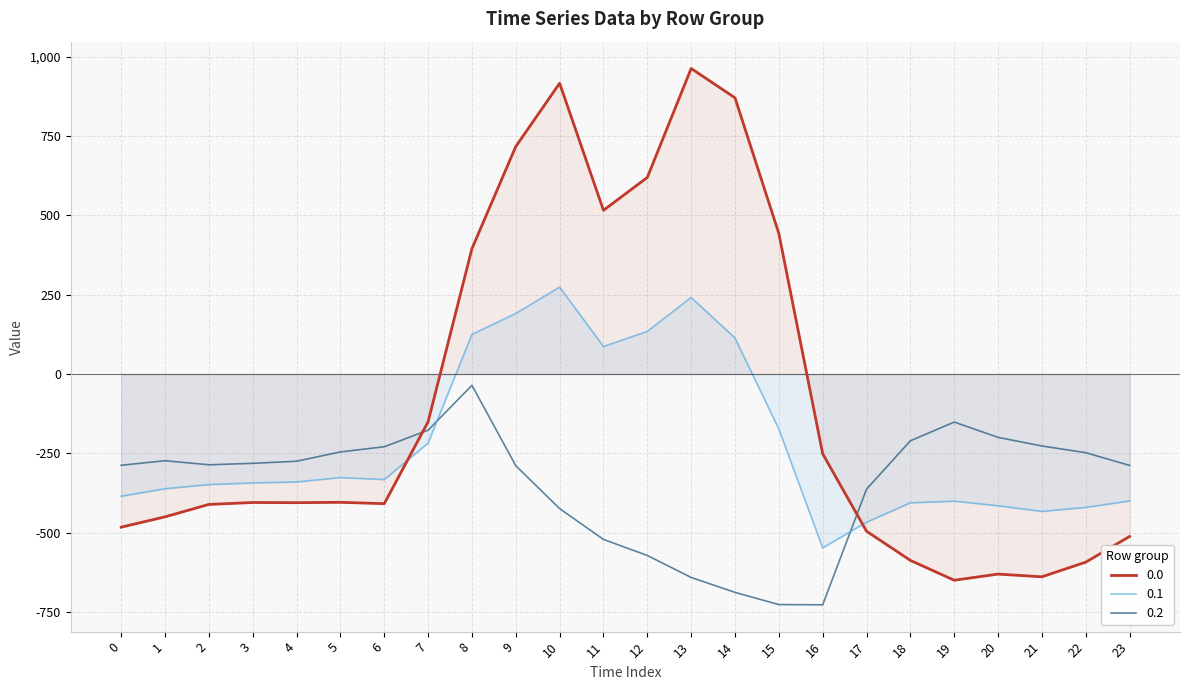

What is the spread (max minus min) of values at 23?

223.9